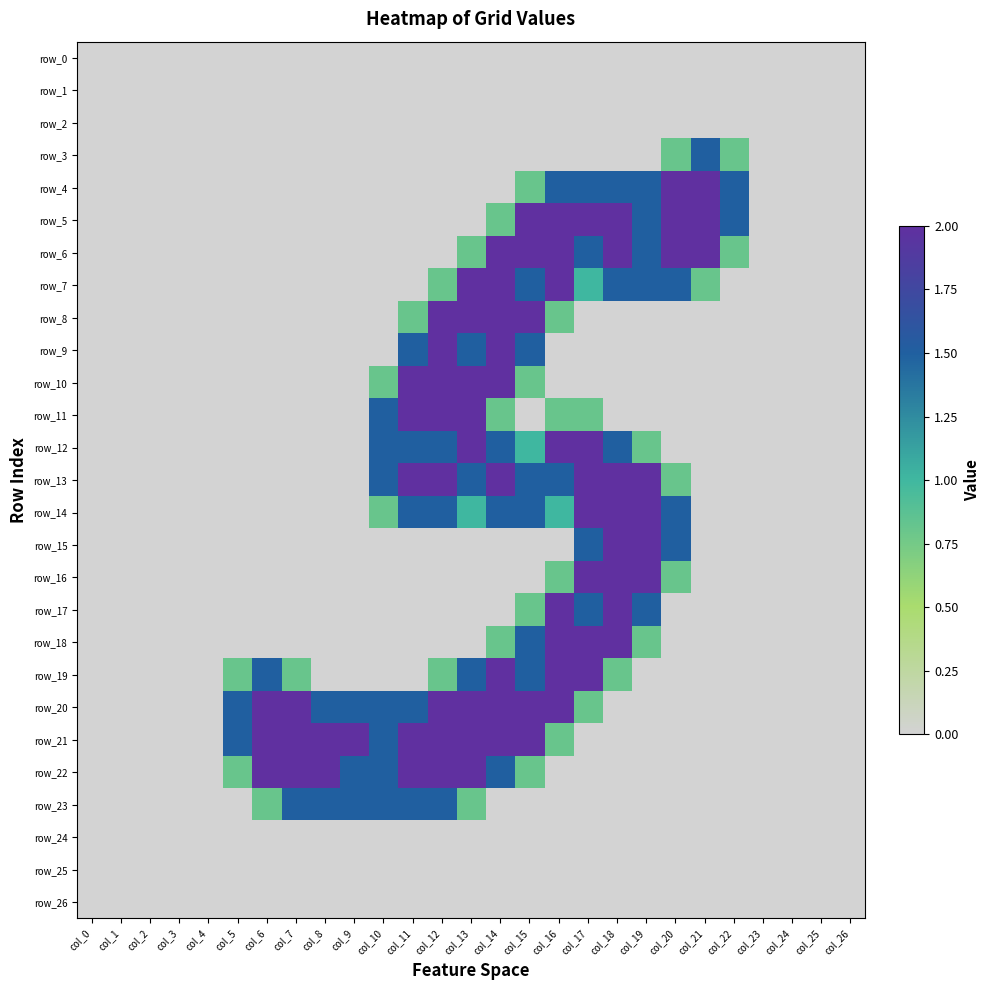

At how many categories does at least one series exceed 0?

18